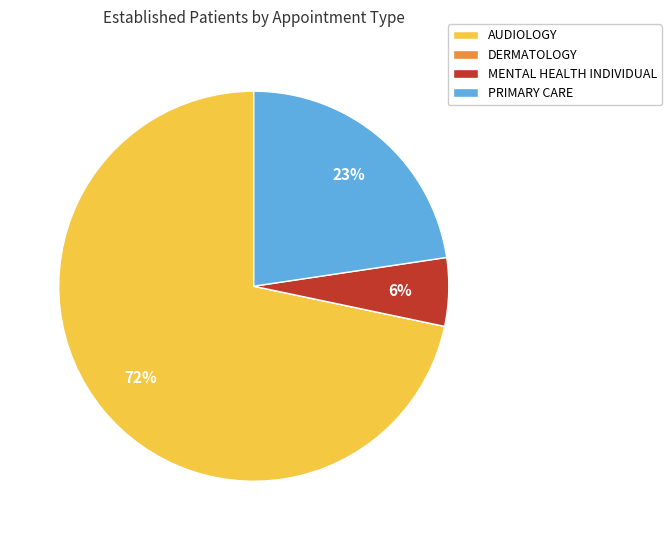

Is the sum of AUDIOLOGY and PRIMARY CARE greater than half?

Yes